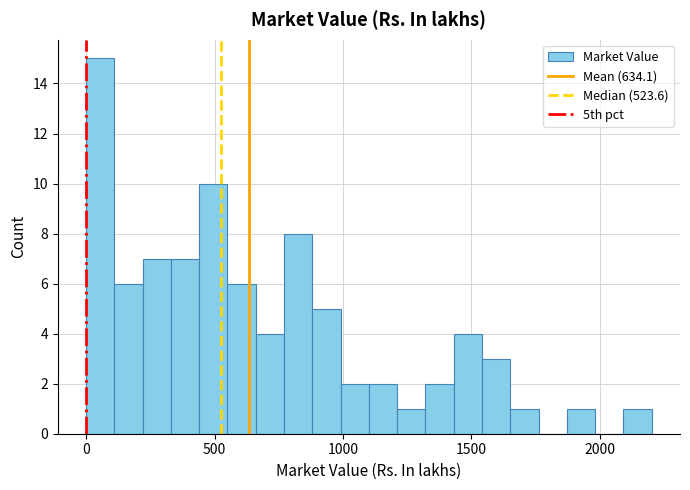

Around what value on the x-axis is the tallest bar? Give the approximate position of its centre, as read against the axis.

50